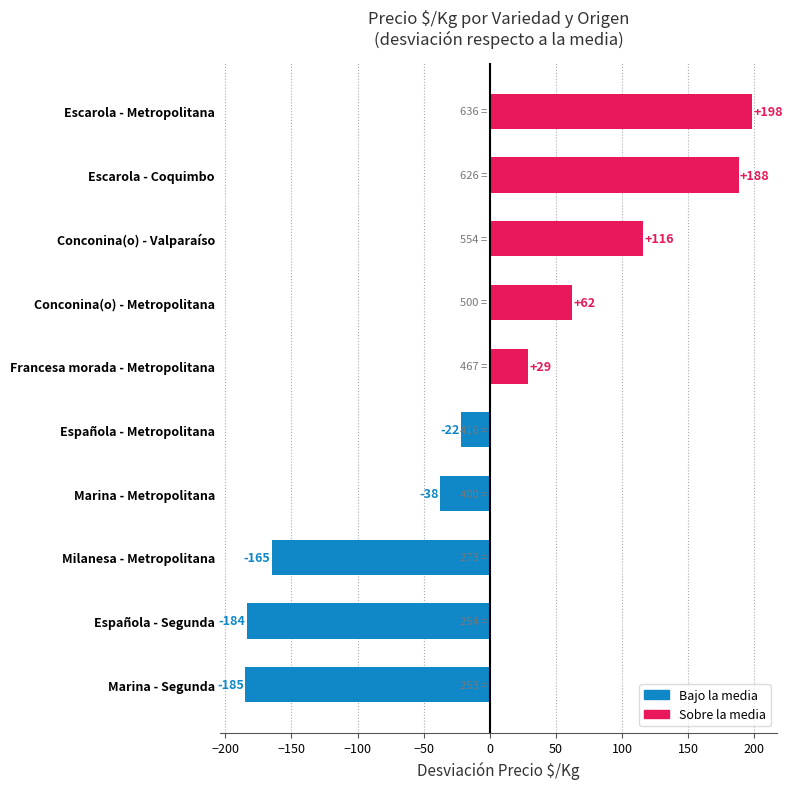

What is the change in value from Española - Segunda to Escarola - Metropolitana?

+382.0